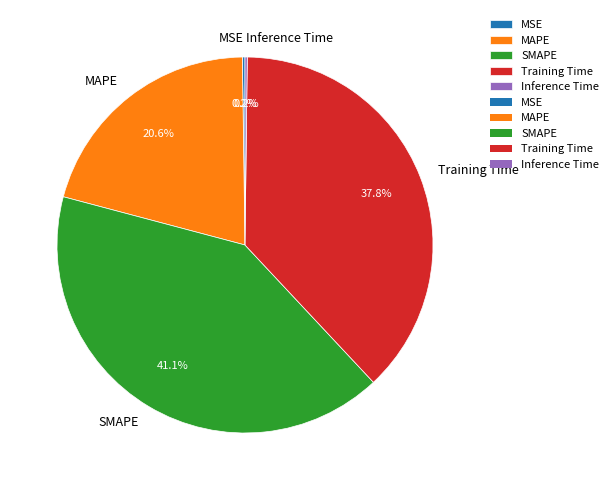

What is the largest slice in the pie chart?

SMAPE